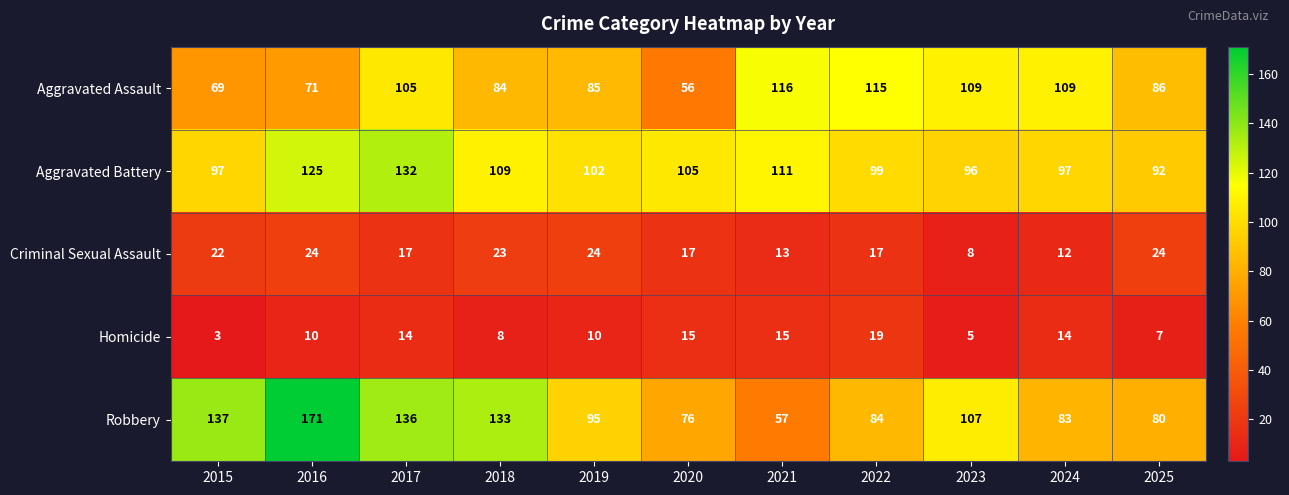

Between 2017 and 2025, which series saw the biggest shift?

Robbery